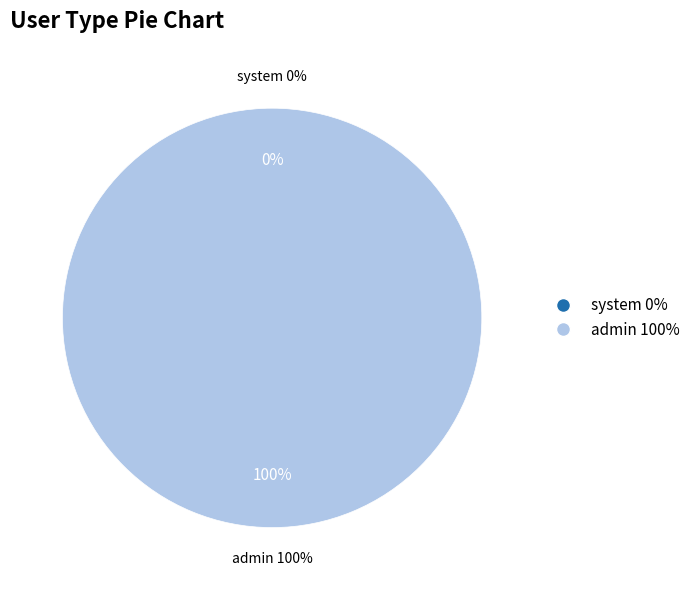

Does admin account for over 50% of the chart?

Yes